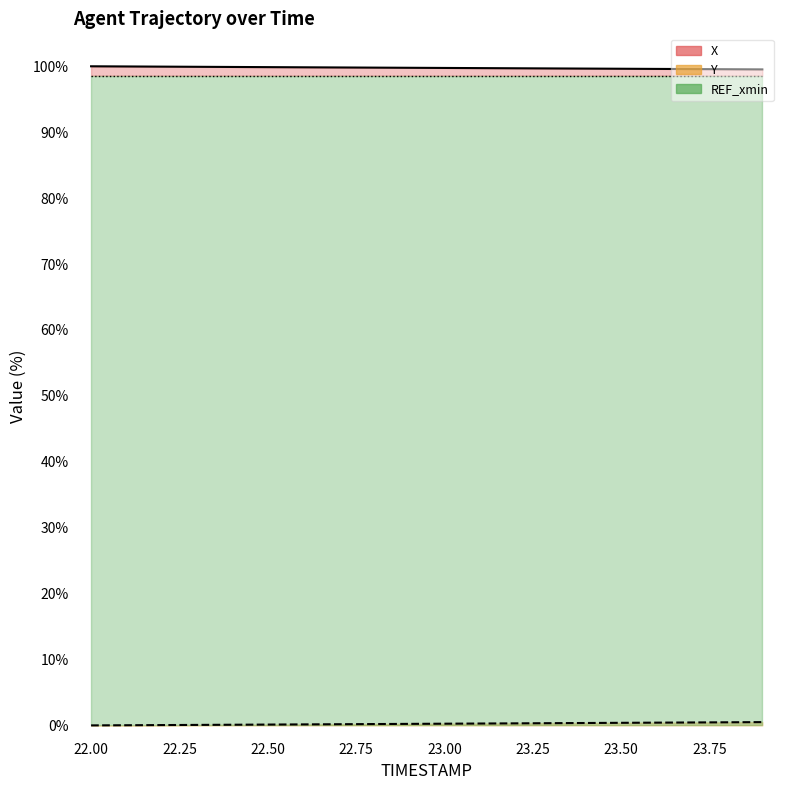

Does the chart display data point markers on the line(s)?

No